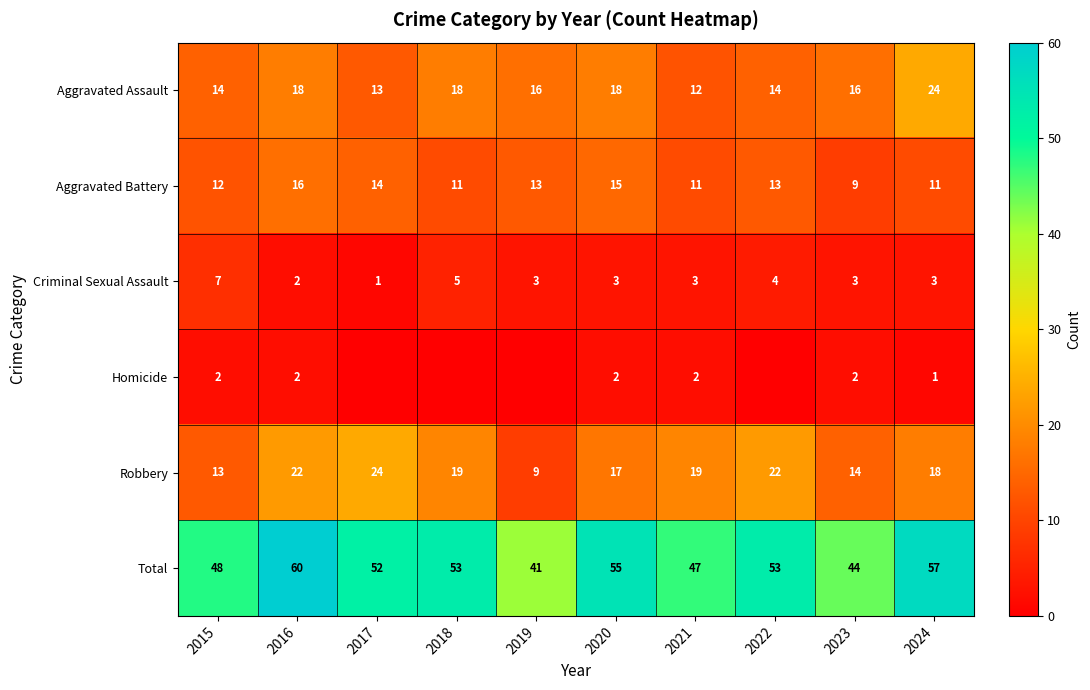

What is the spread (max minus min) of values at 2020?

53